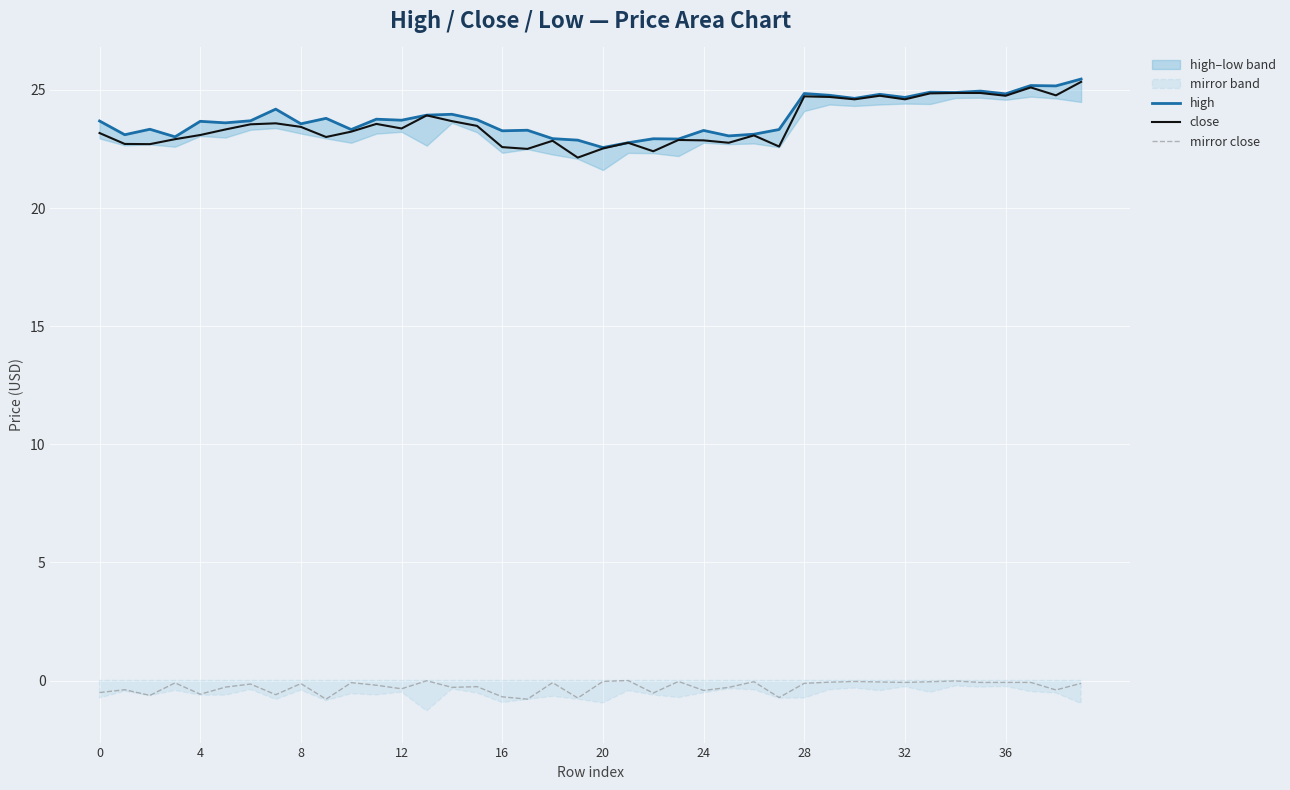

The high series shows 37.2 at 24. True or false?

False